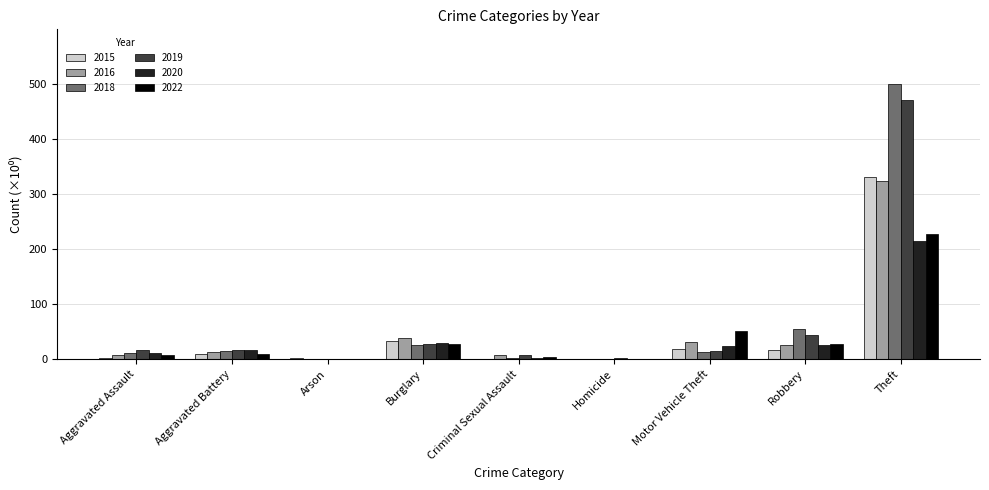

At which category is the sum across all series the highest?

Theft